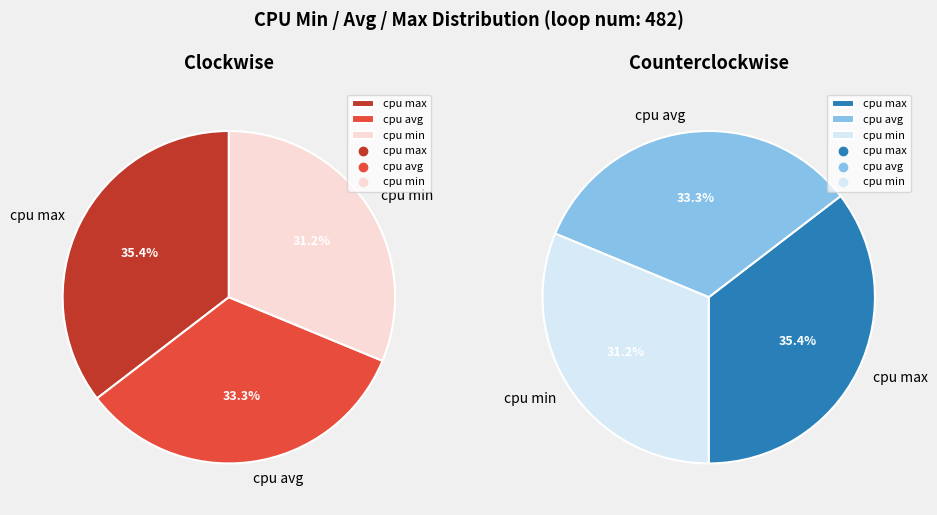

Which category has the smallest portion of the pie?

cpu min